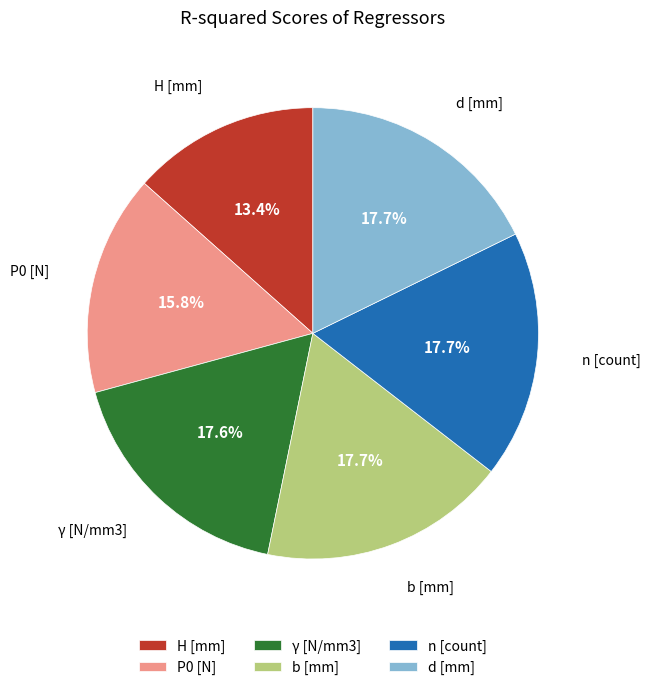

Is there any slice that represents more than half of the pie?

No